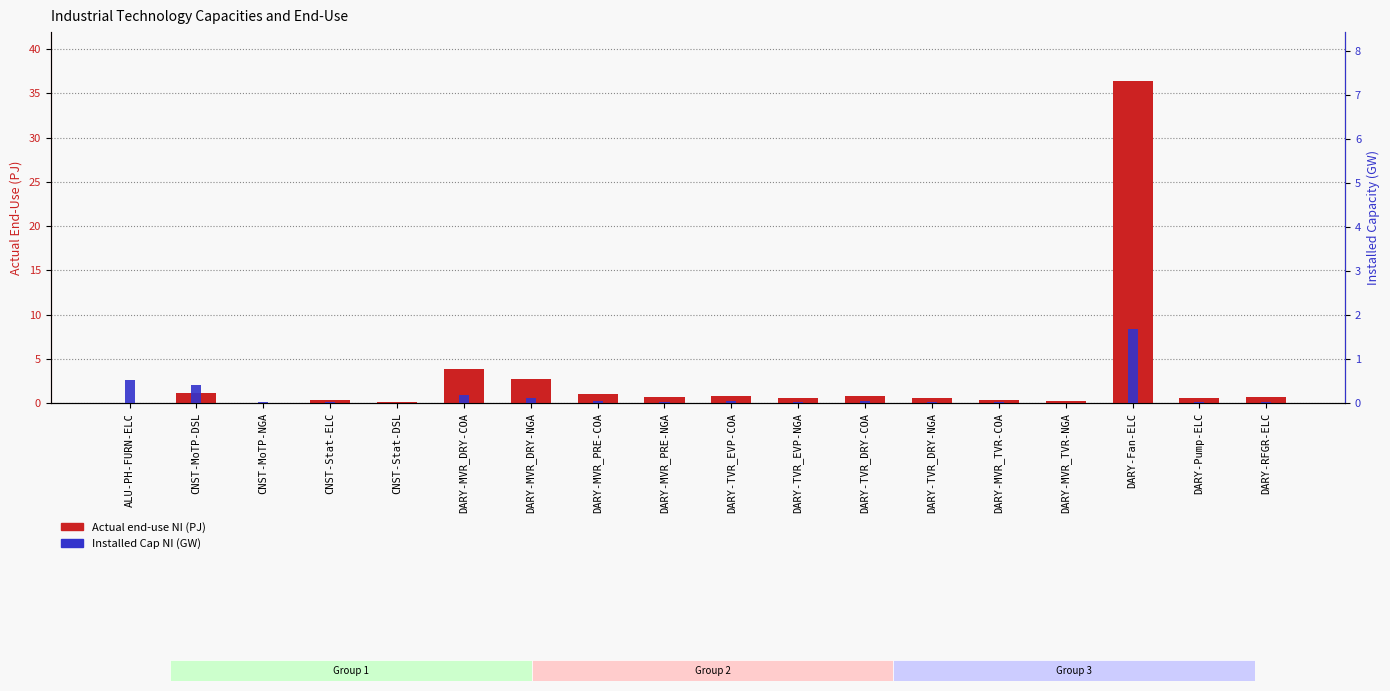

What value does the Actual end-use NI (PJ) series have at DARY-MVR_DRY-COA?

3.9